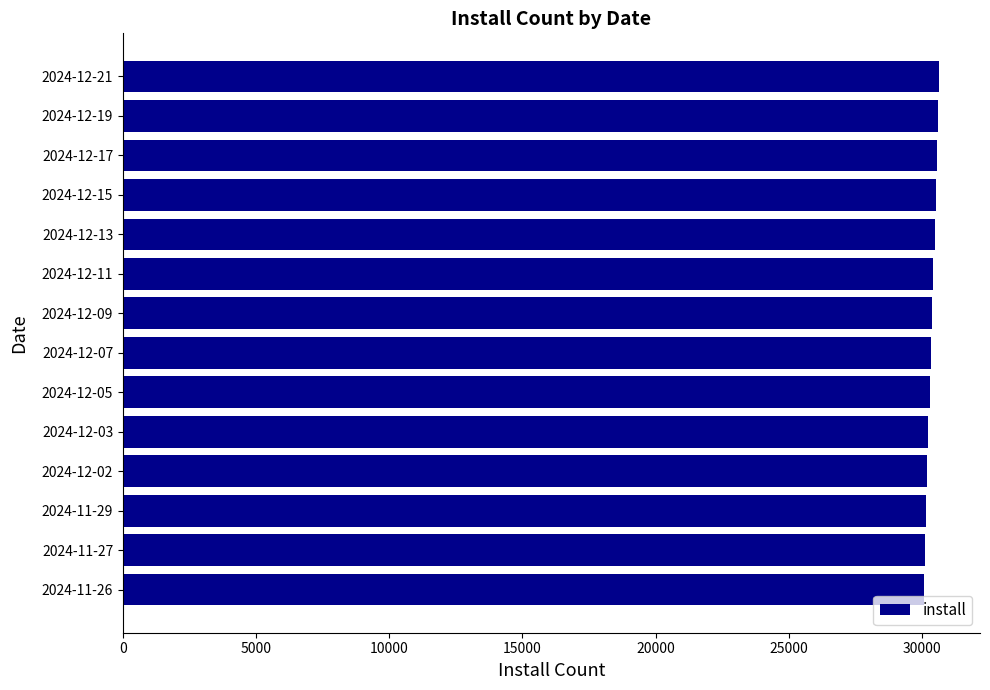

Is it true that the value at 2024-12-11 is 19764?

False